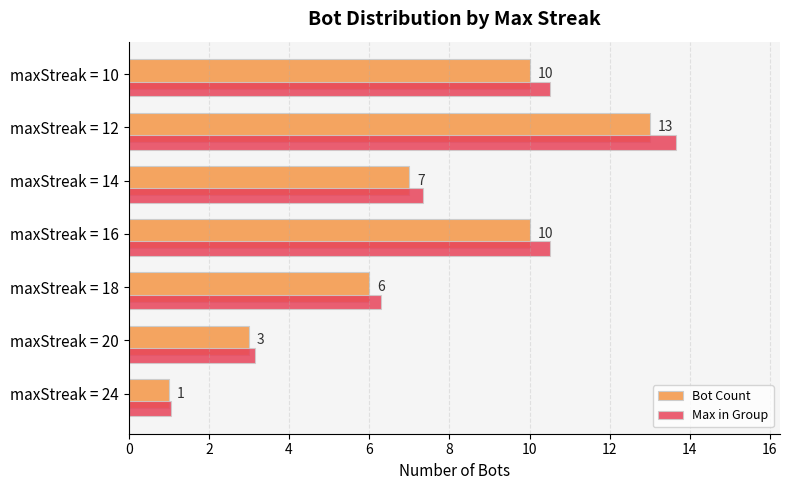

Rank the series by their maximum value, from highest to lowest.

Max in Group, Bot Count